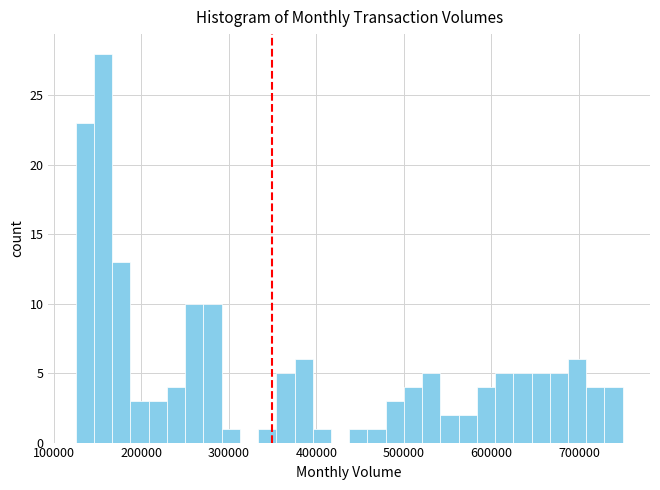

Around what value on the x-axis is the tallest bar? Give the approximate position of its centre, as read against the axis.

160000